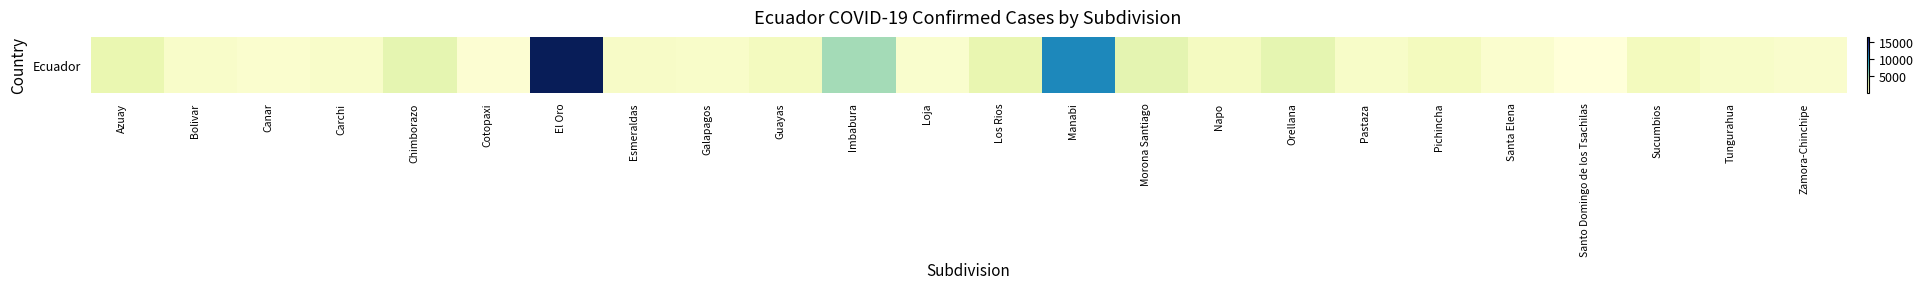

Rank the categories by value from lowest to highest.

Santo Domingo de los Tsachilas, Cotopaxi, Canar, Santa Elena, Loja, Zamora-Chinchipe, Bolivar, Galapagos, Carchi, Tungurahua, Pastaza, Esmeraldas, Napo, Guayas, Sucumbios, Pichincha, Azuay, Los Rios, Chimborazo, Orellana, Morona Santiago, Imbabura, Manabi, El Oro